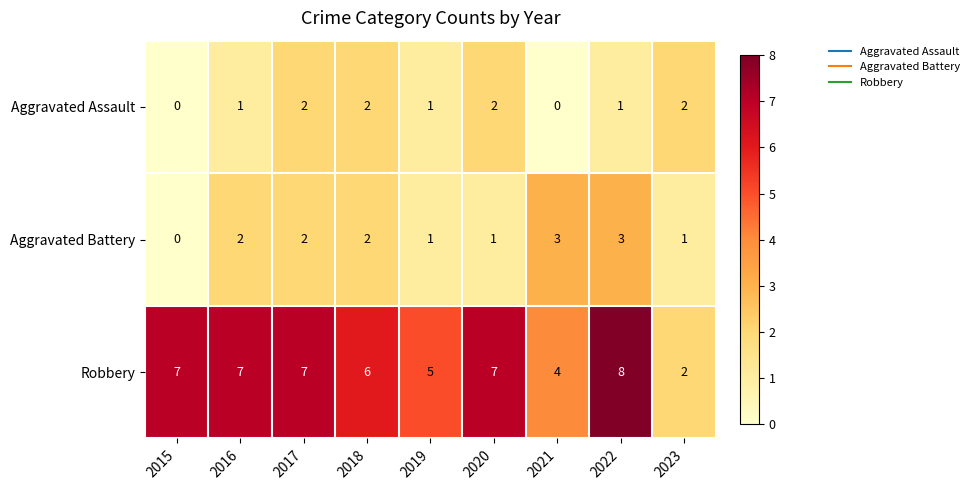

Rank the series at 2016 from lowest to highest value.

Aggravated Assault, Aggravated Battery, Robbery